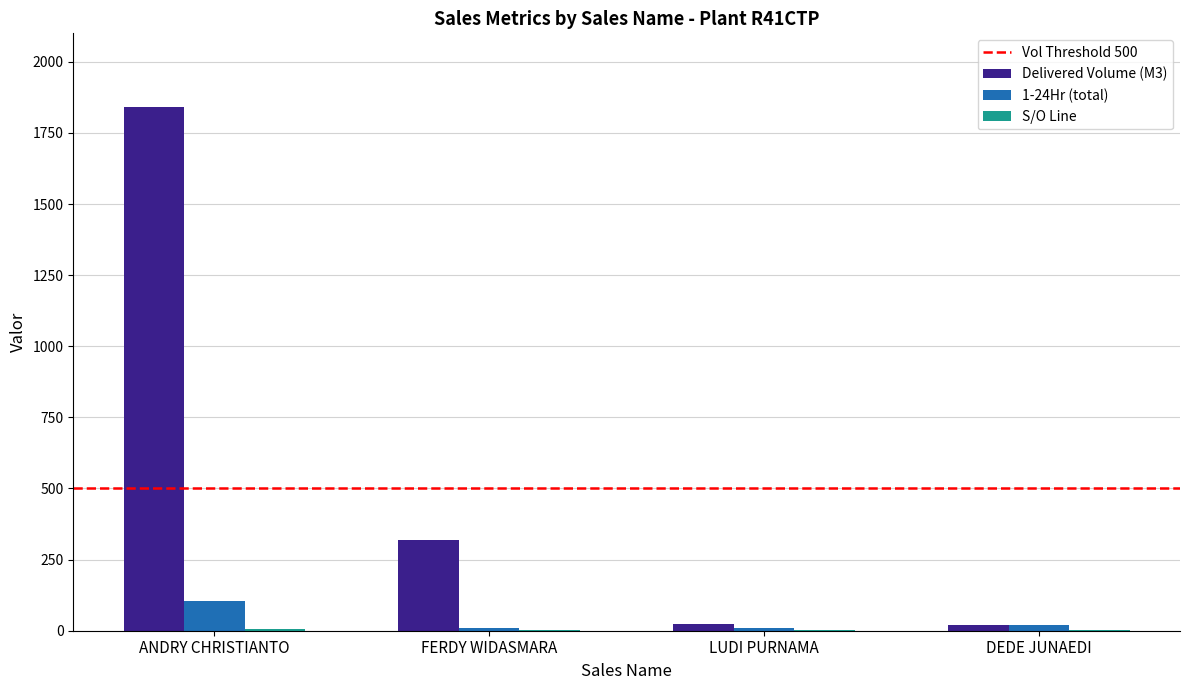

Are the bars grouped side by side (vs. stacked)?

Yes